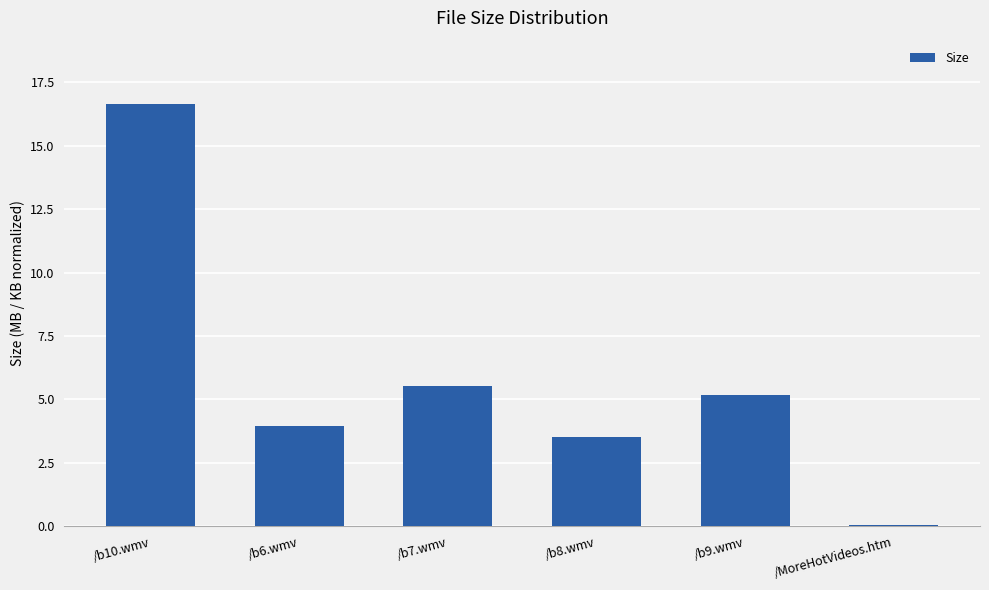

The chart shows a value of 7.3 at /b7.wmv. True or false?

False